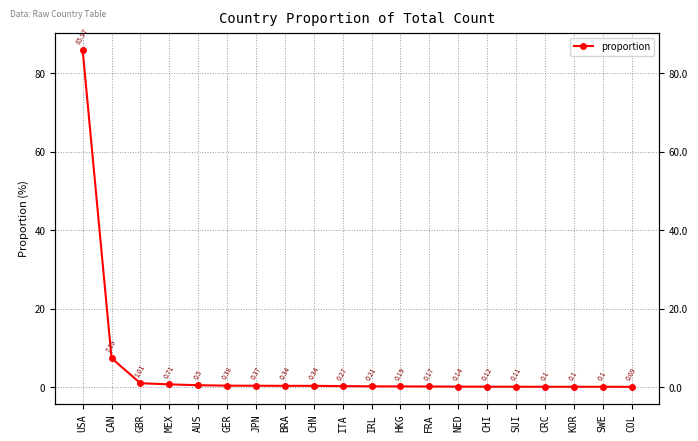

Is this an area chart (filled region under the line)?

No